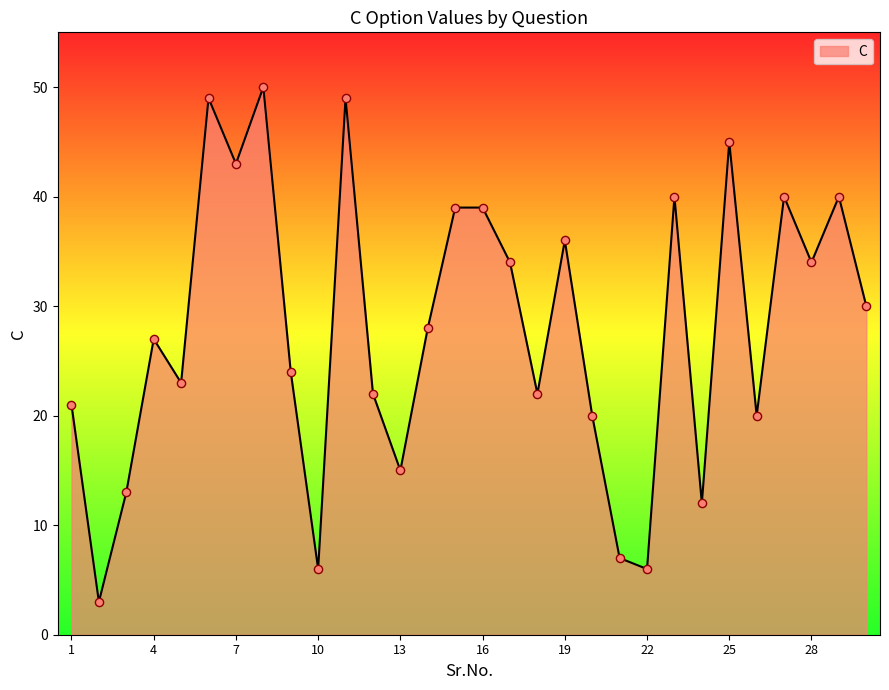

What is the minimum value shown in the chart?

3